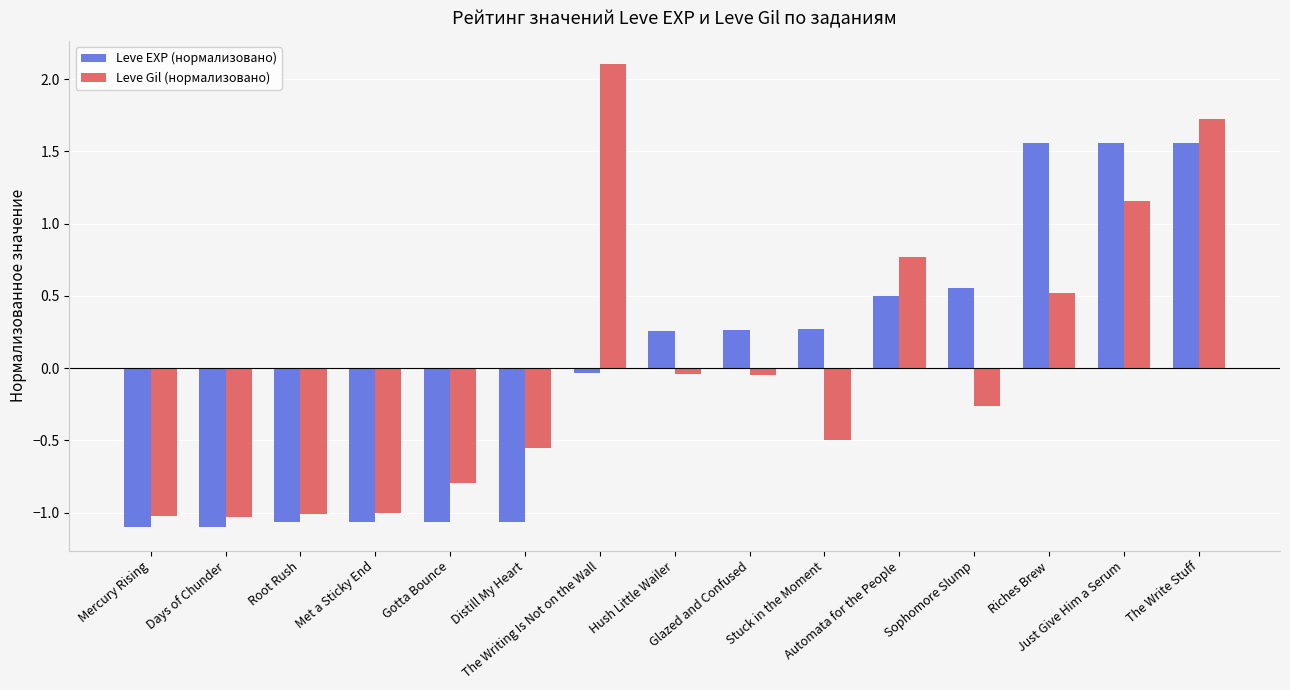

What is the difference between the maximum and second lowest values in the Leve Gil (нормализовано) series?

3.1